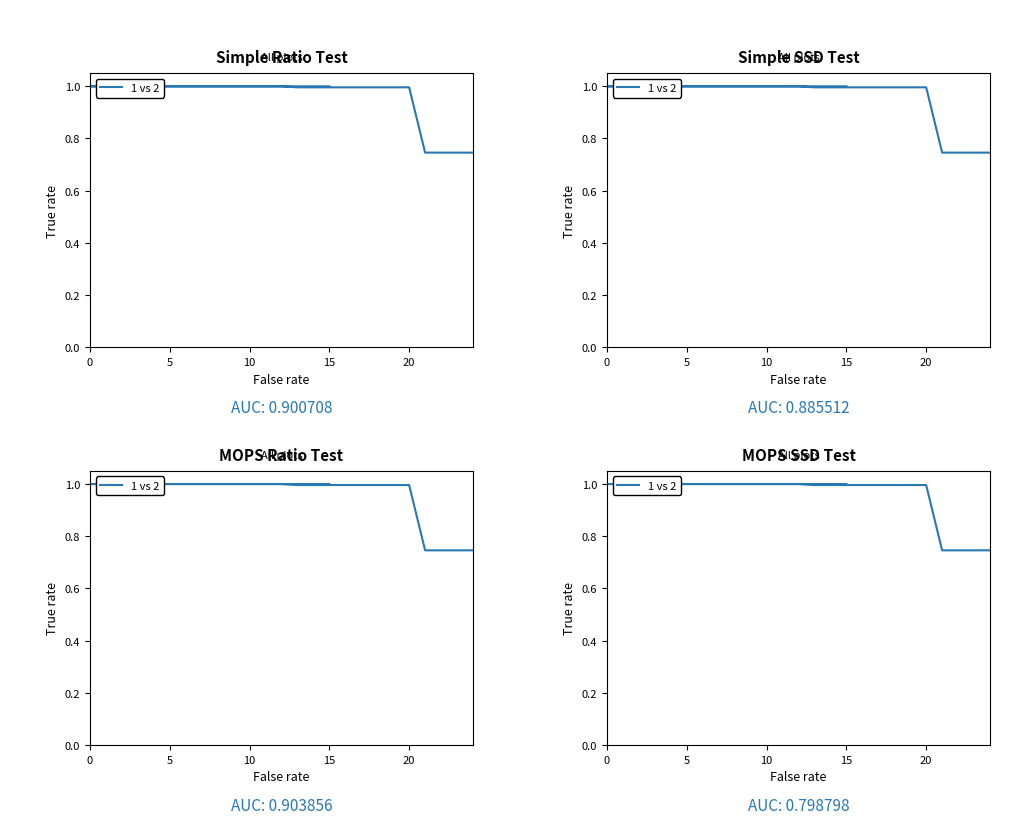

How many series are shown in this chart?

1